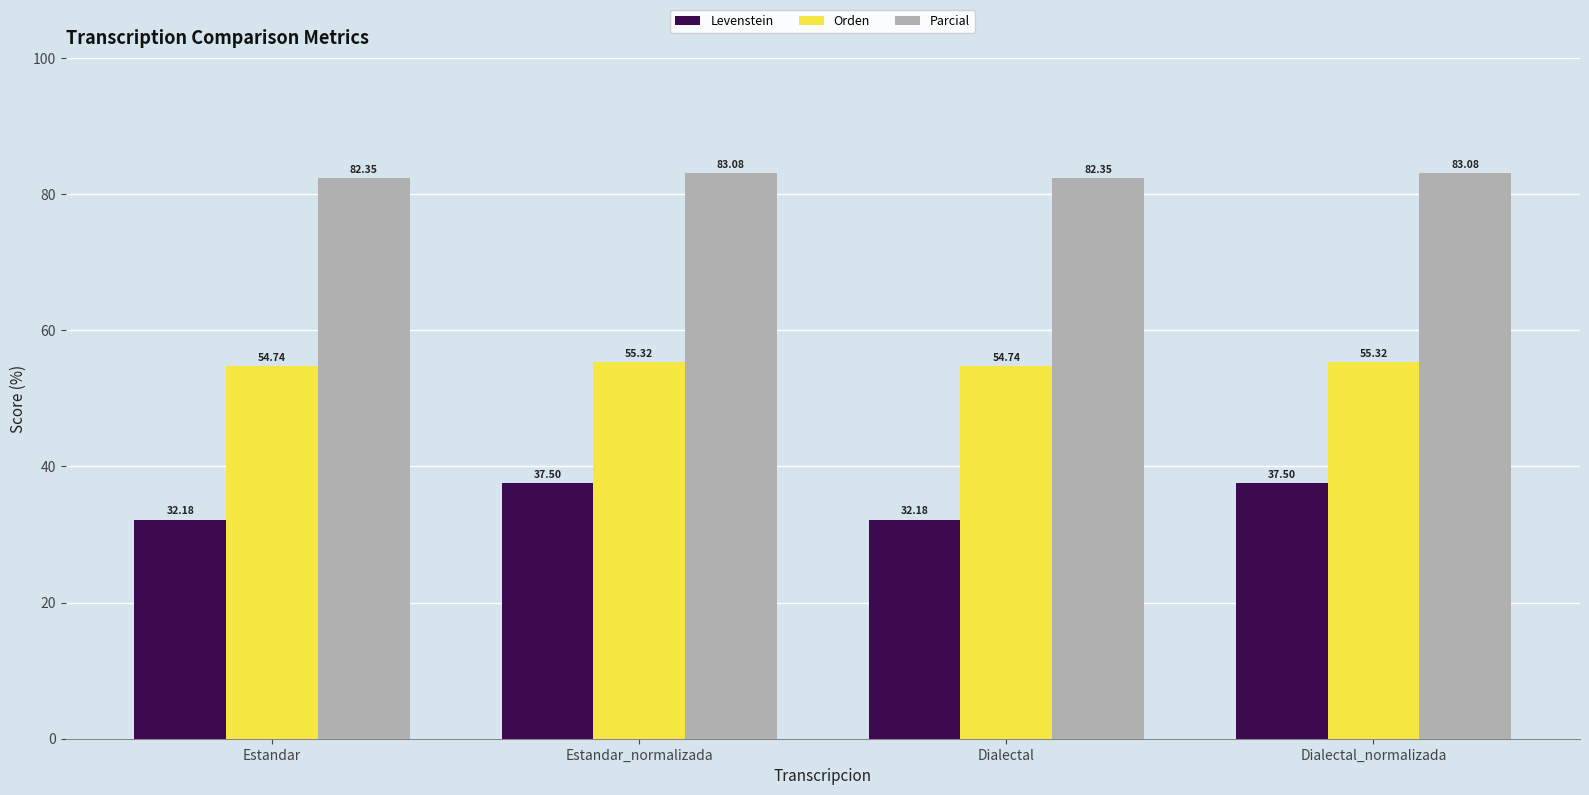

What is the sum of all Orden values?

220.1